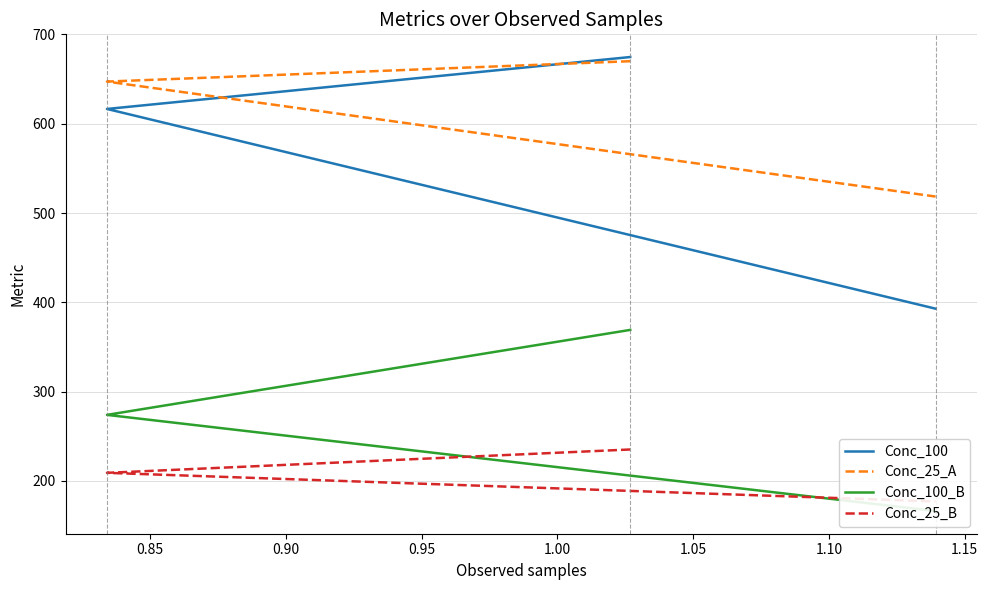

What is the minimum value for Conc_25_A?

518.5